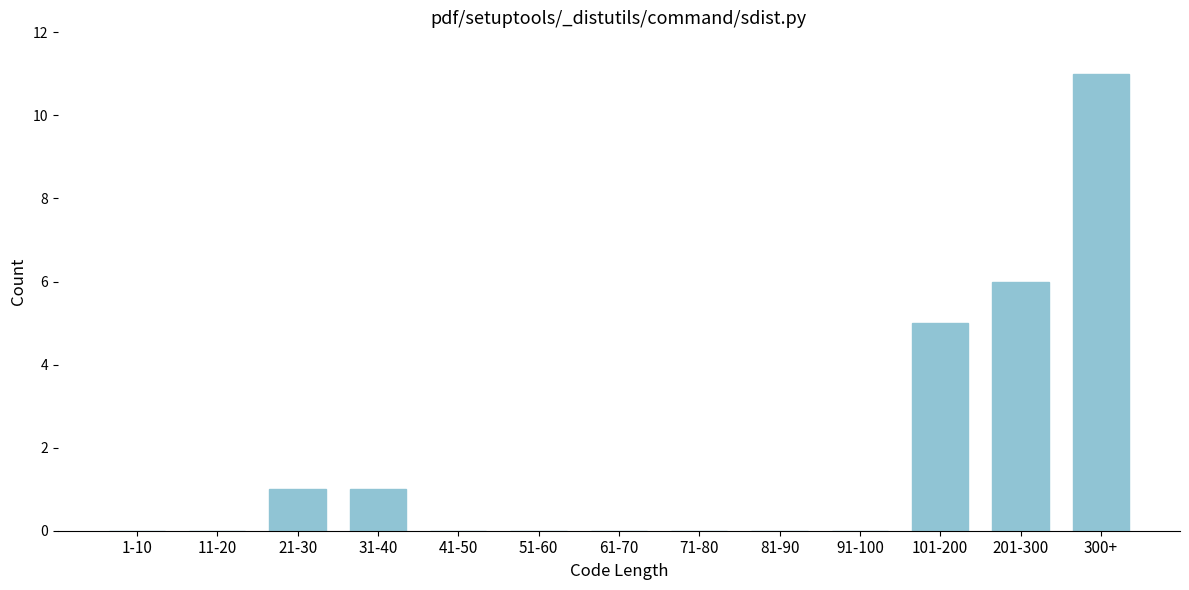

Reading left to right, what are all the values shown in this chart?

1-10=0	11-20=0	21-30=1	31-40=1	41-50=0	51-60=0	61-70=0	71-80=0	81-90=0	91-100=0	101-200=5	201-300=6	300+=11